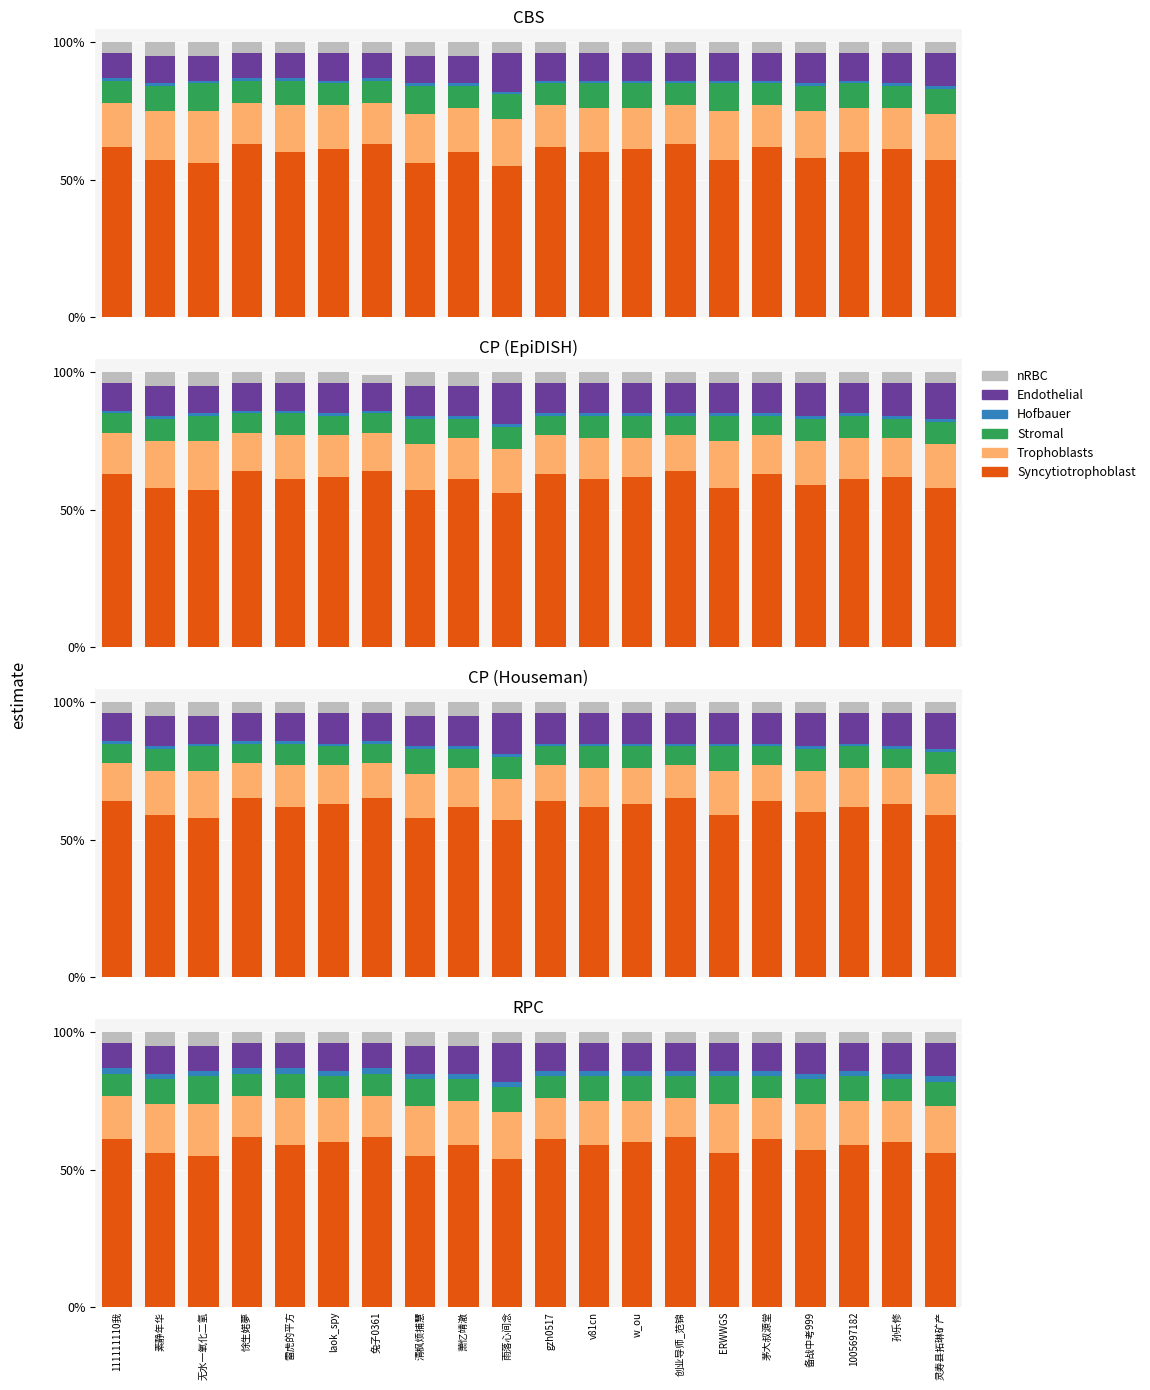

What position from the right is 清枫烦捕慧?

13